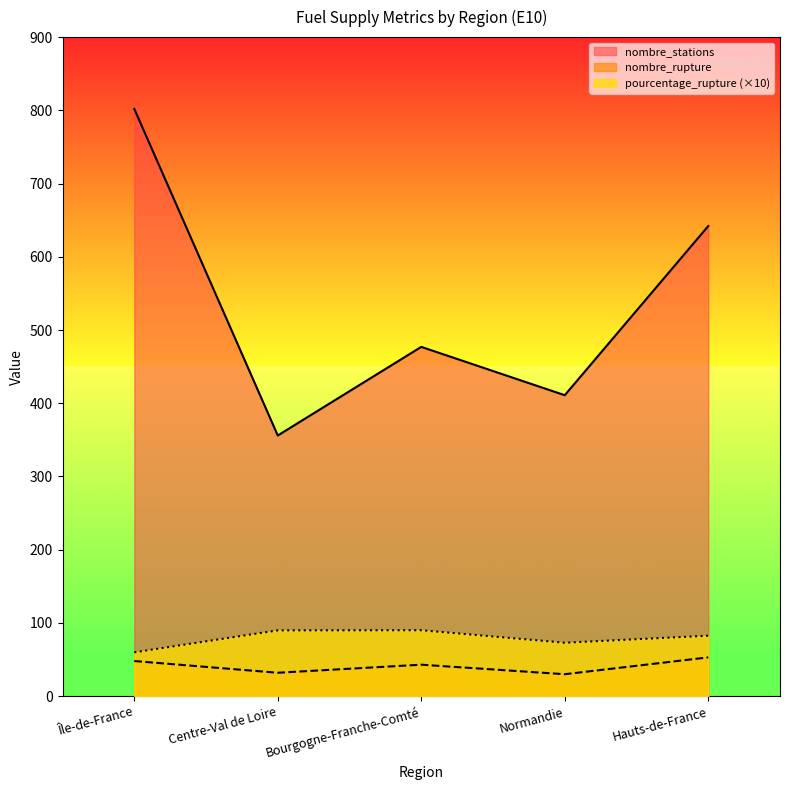

Which series changed the most between Île-de-France and Hauts-de-France?

nombre_stations